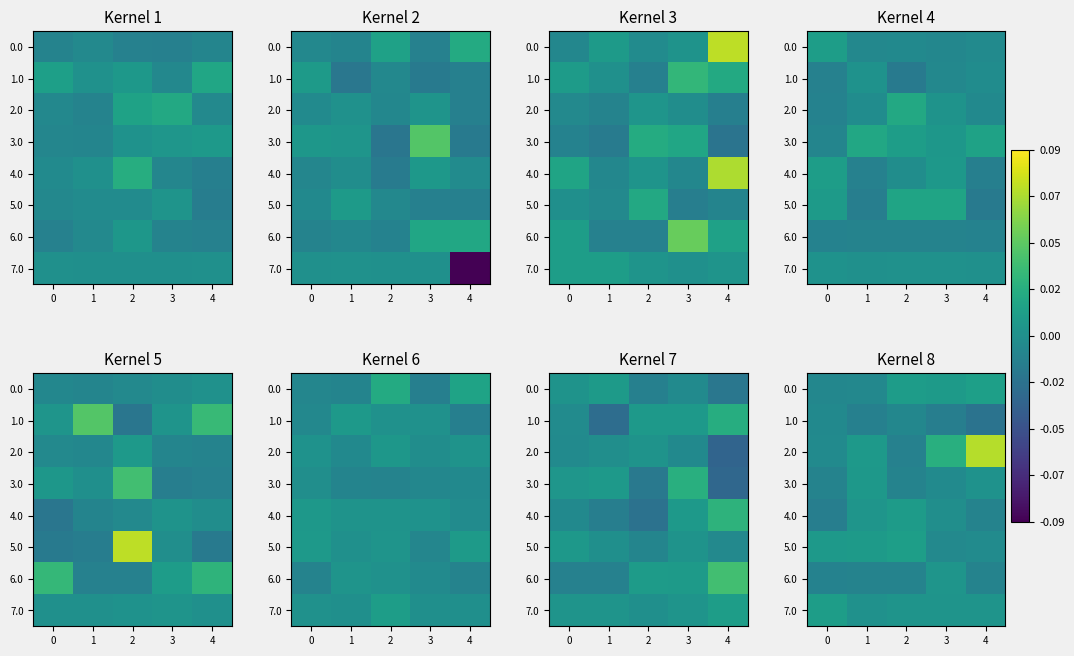

The 3.0 series shows 0.0 at 1. True or false?

False